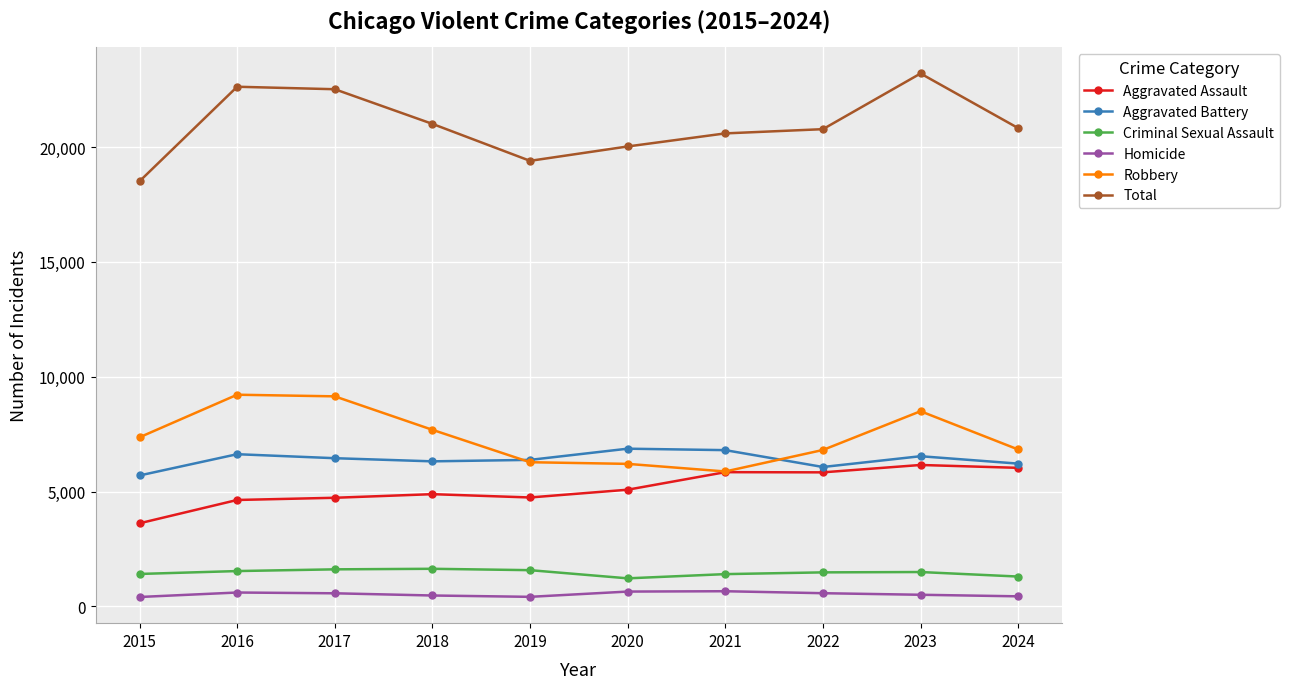

What is the value of the Homicide point at the 7th from the left?

662